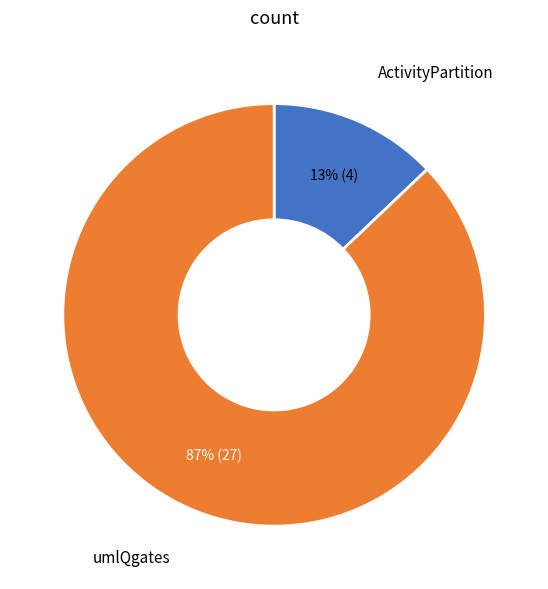

Which category has the smallest portion of the pie?

ActivityPartition